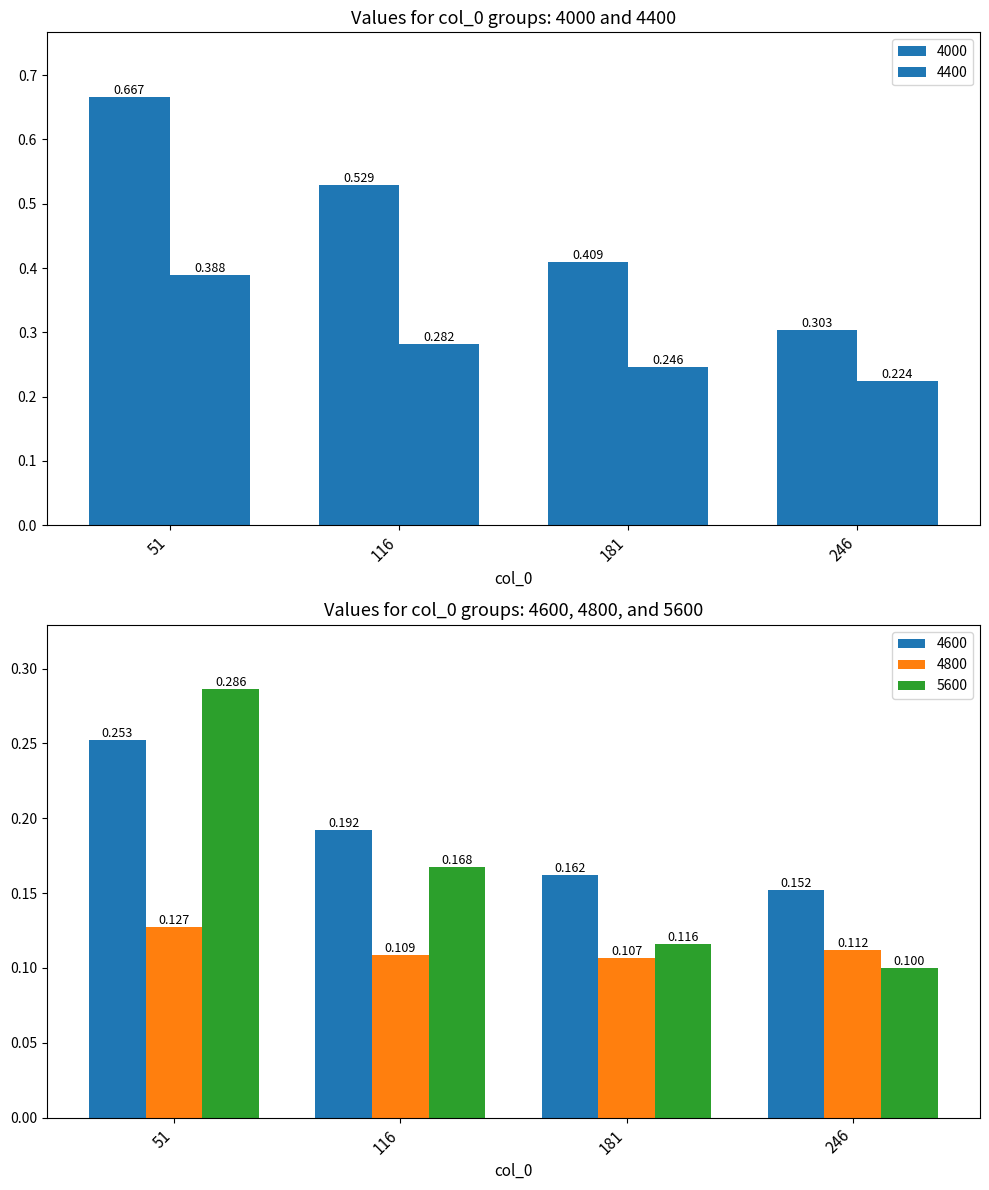

Where is 5600 nearest to the value 0?

246